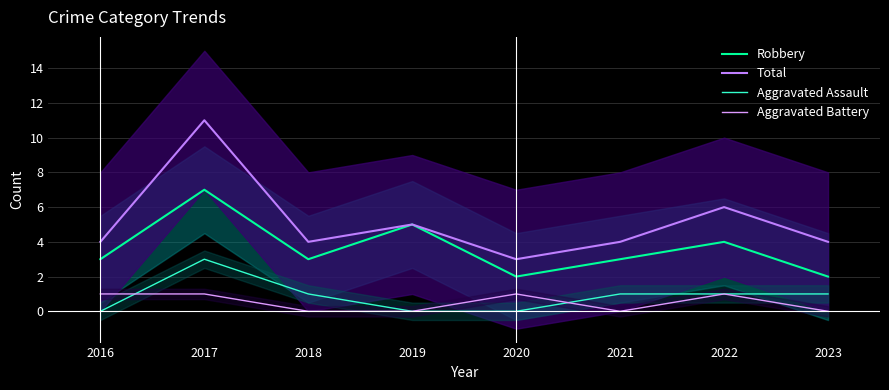

Where does the Aggravated Assault series first go above 1?

2017